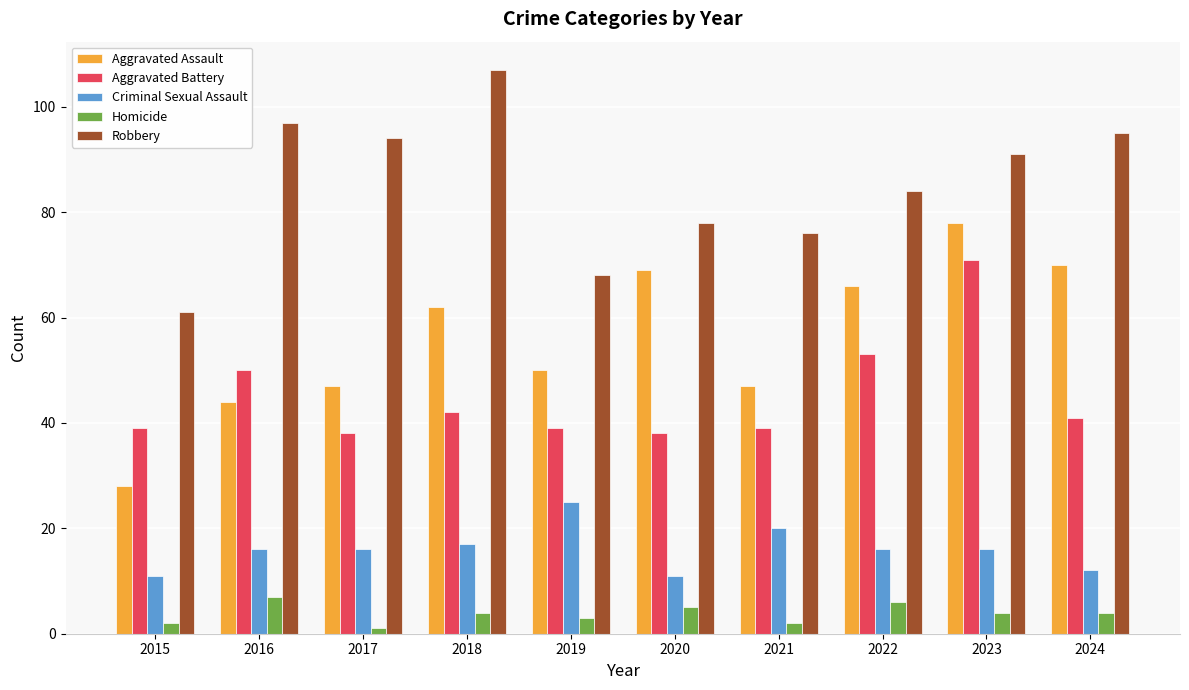

What is the spread (max minus min) of values at 2017?

93